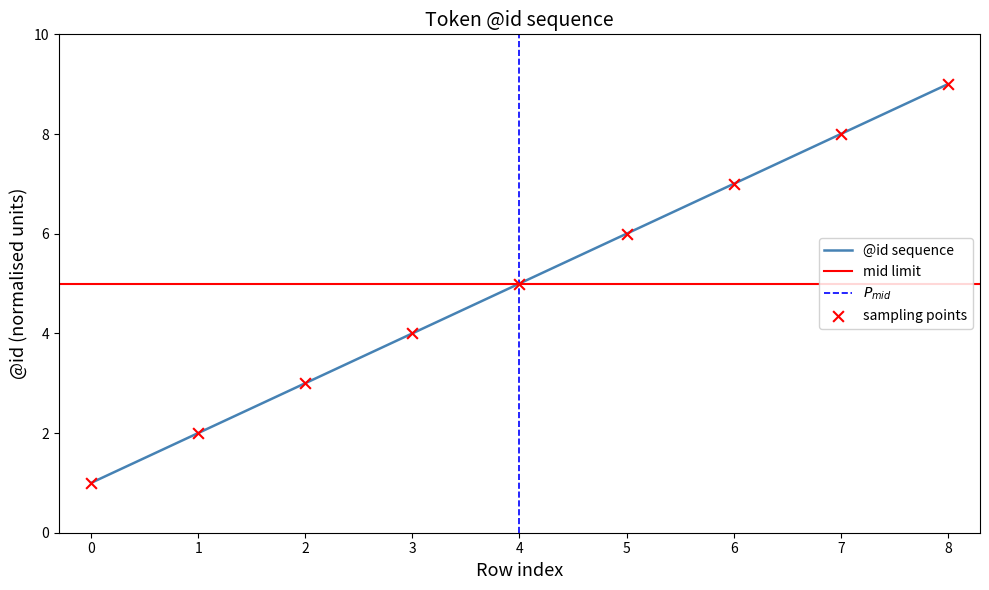

Approximately how many times larger is the value at 3 compared to 8?

0.4